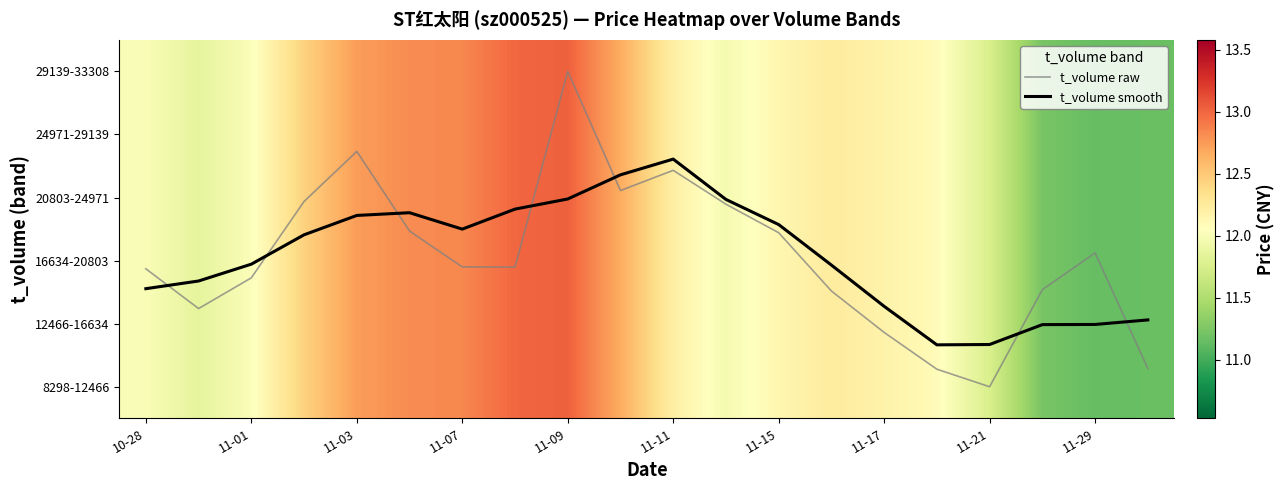

Which series has the largest range (max minus min)?

t_volume raw